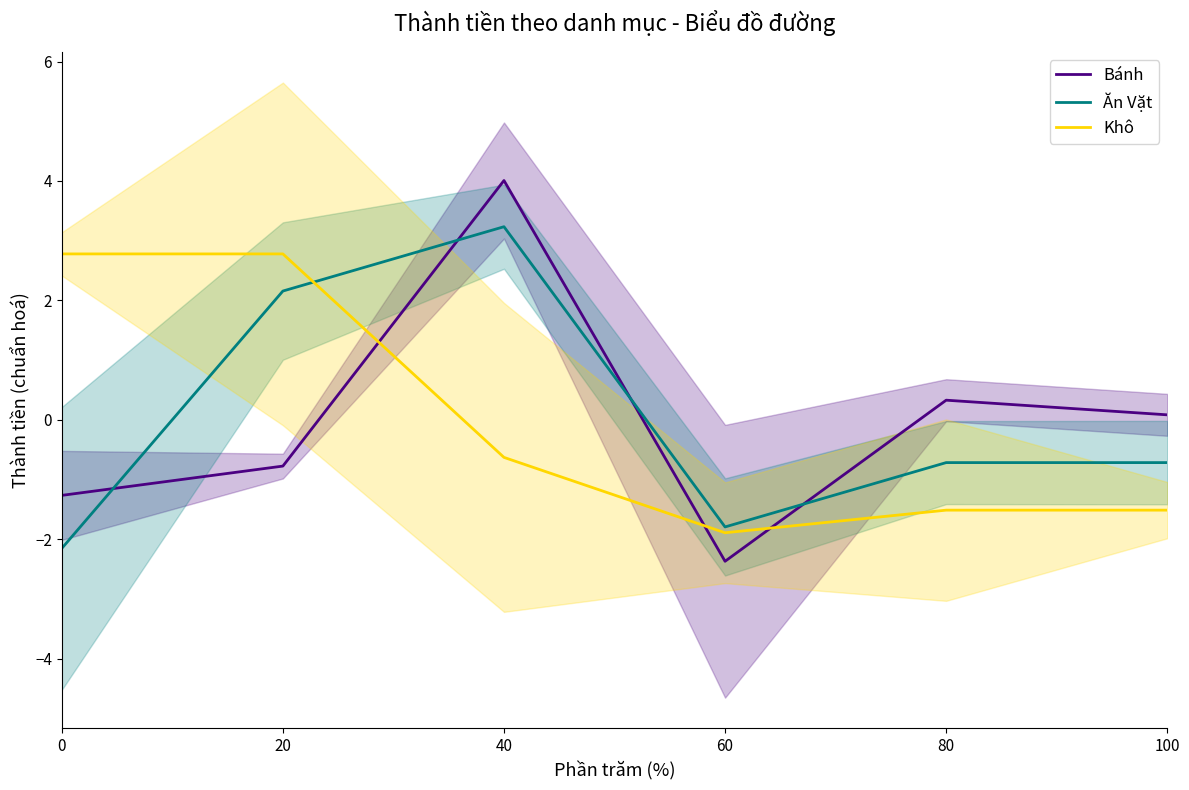

True or false: Khô has a value of -1.5 at 80.

True